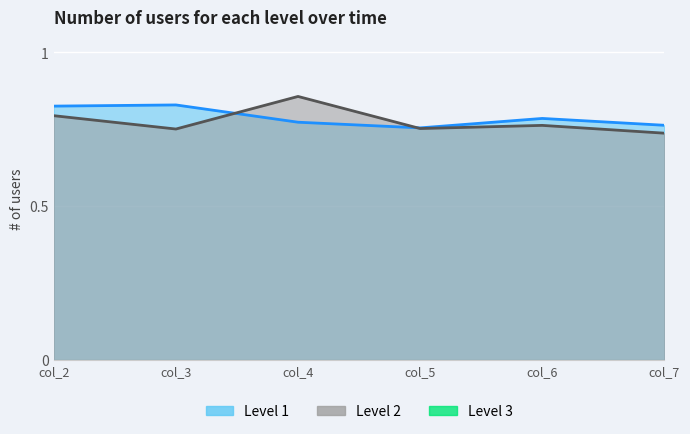

Where is the first local minimum for Row 1?

col_3